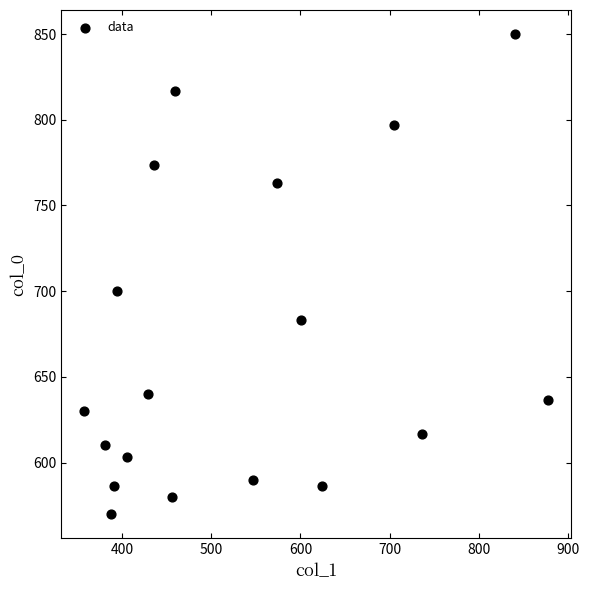

What Y value in the scatter plot is closest to 710?

700.0